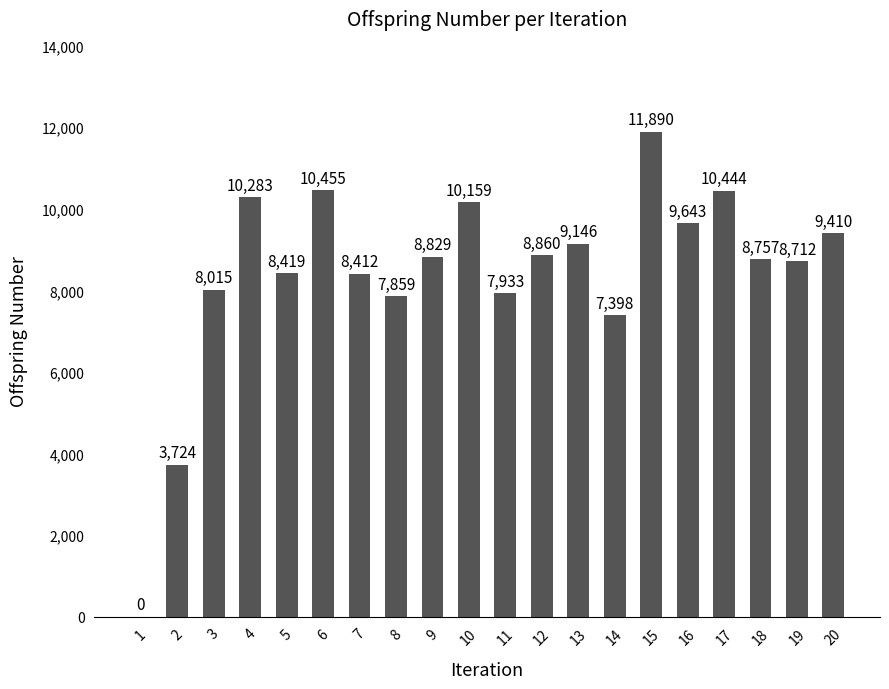

Approximately how many times larger is the value at 9 compared to 18?

1.0